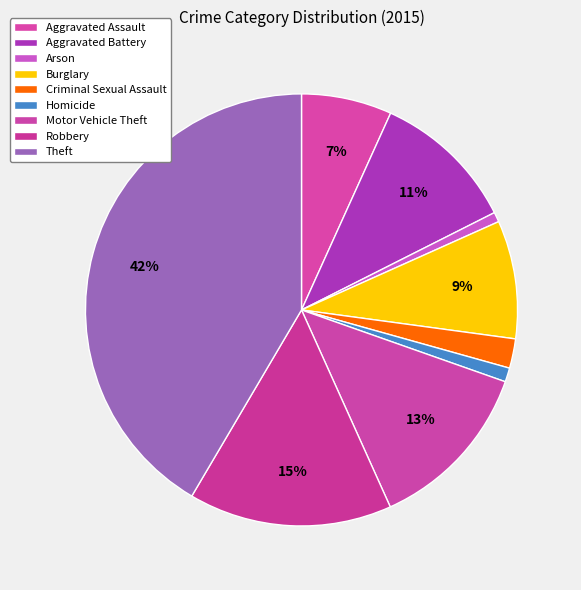

The Aggravated Battery slice represents 11% of the pie. True or false?

True